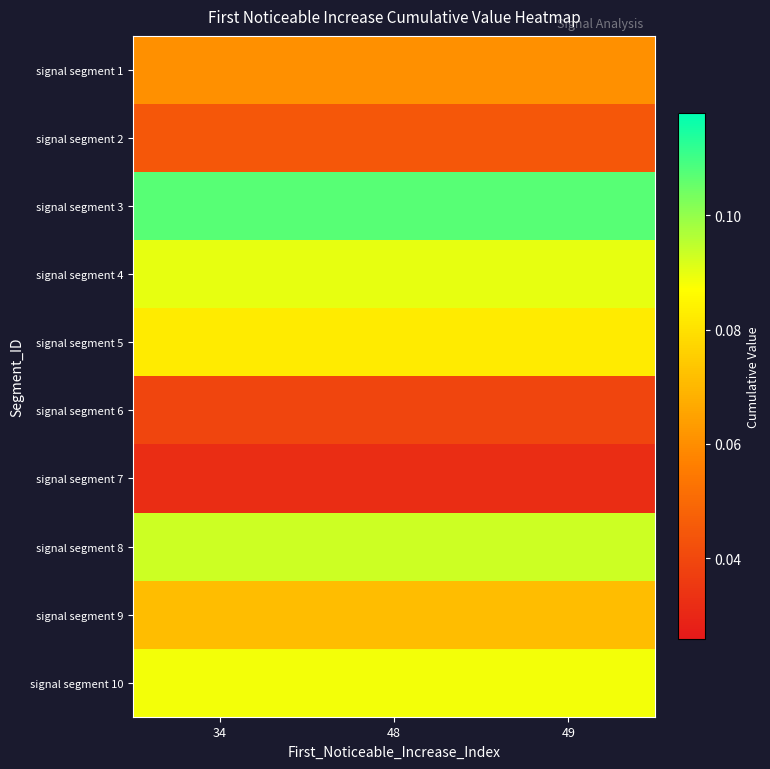

Reading right to left, extract all data points from this chart.

signal segment 1: 49=0.1	48=0.1	34=0.1
signal segment 2: 49=0.0	48=0.0	34=0.0
signal segment 3: 49=0.1	48=0.1	34=0.1
signal segment 4: 49=0.1	48=0.1	34=0.1
signal segment 5: 49=0.1	48=0.1	34=0.1
signal segment 6: 49=0.0	48=0.0	34=0.0
signal segment 7: 49=0.0	48=0.0	34=0.0
signal segment 8: 49=0.1	48=0.1	34=0.1
signal segment 9: 49=0.1	48=0.1	34=0.1
signal segment 10: 49=0.1	48=0.1	34=0.1